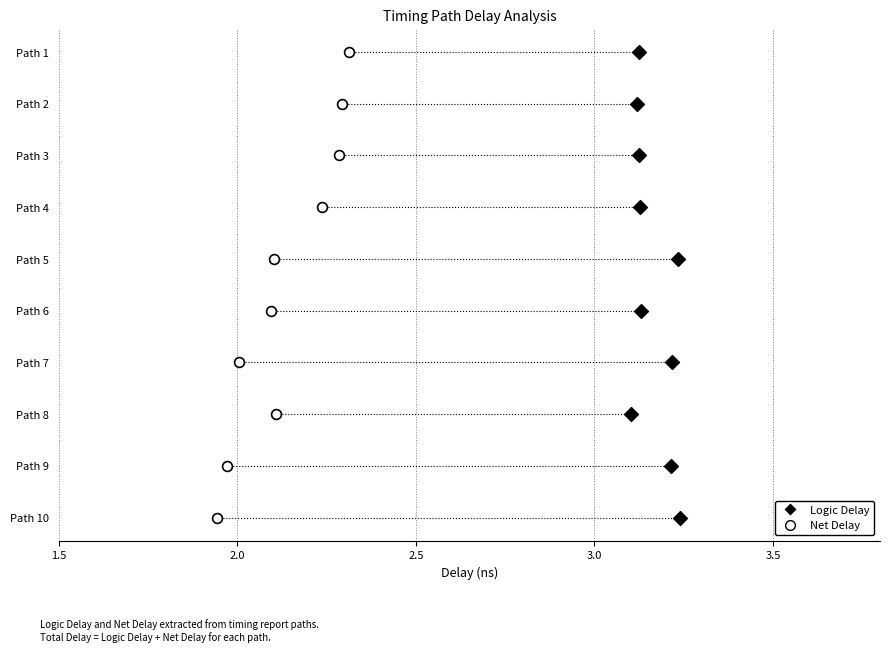

What are all the series names shown in the legend?

Logic Delay, Net Delay